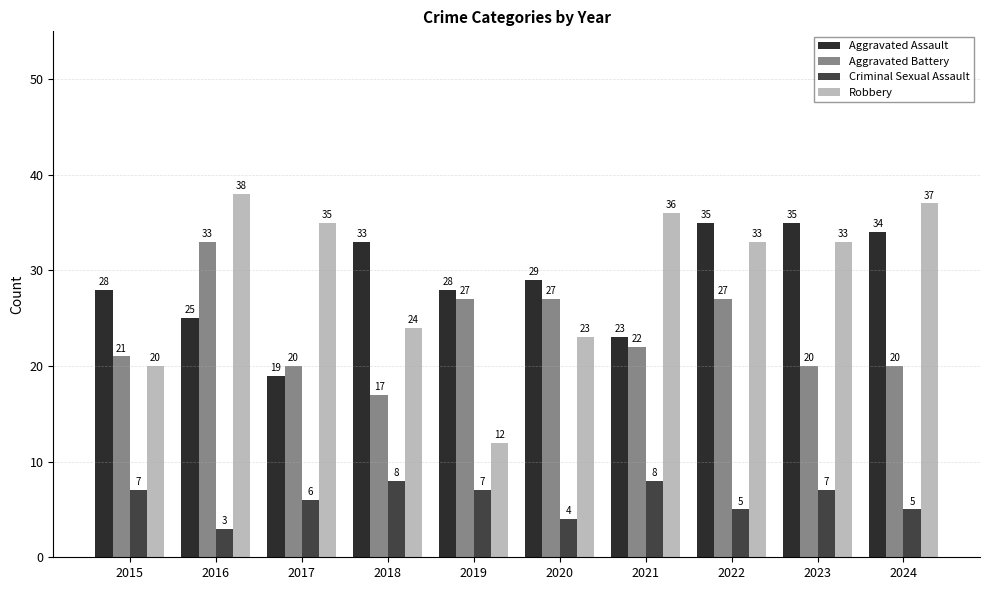

What is the value of the Aggravated Battery bar at the 9th from the left?

20